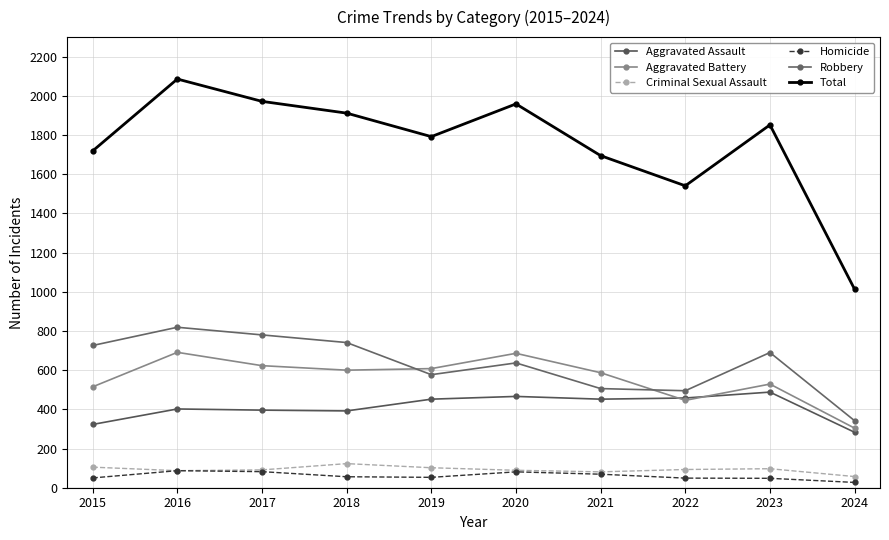

Between 2015 and 2024, which series saw the biggest shift?

Total